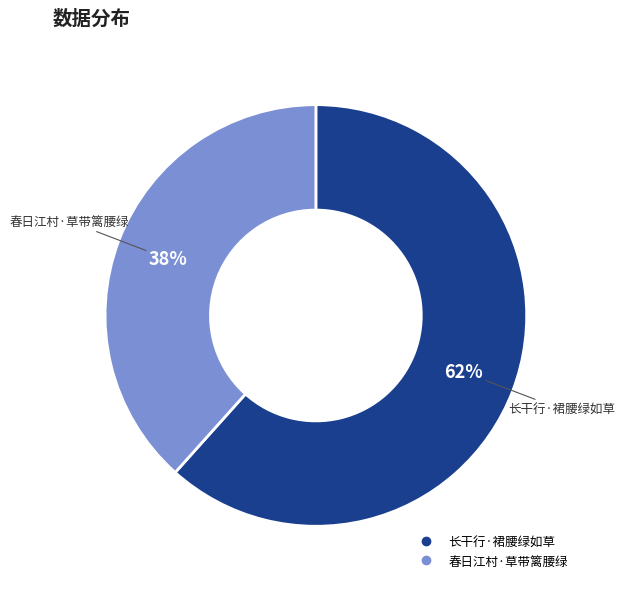

The 春日江村·草带篱腰绿 slice represents 38% of the pie. True or false?

True